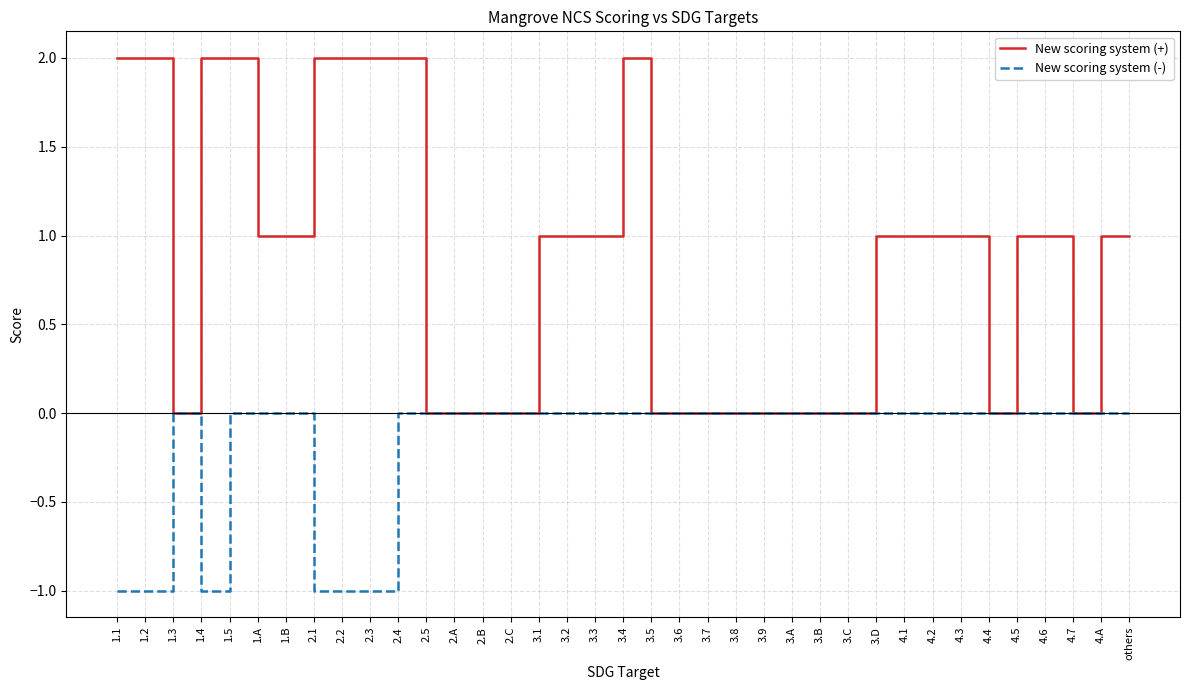

Which series has the largest total across all categories?

New scoring system (+)